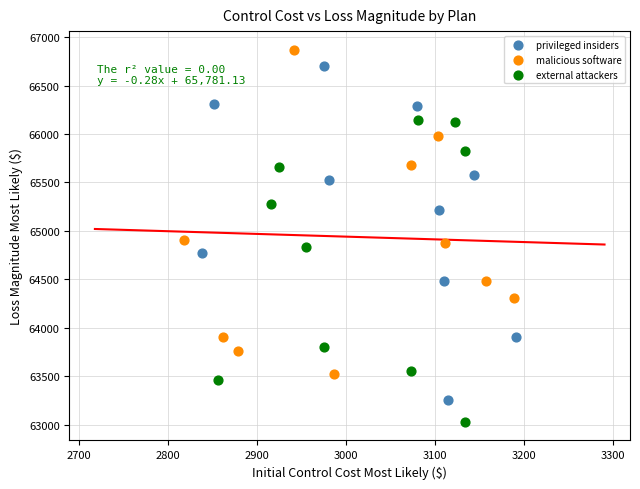

Which series has the widest spread of Y values?

privileged insiders